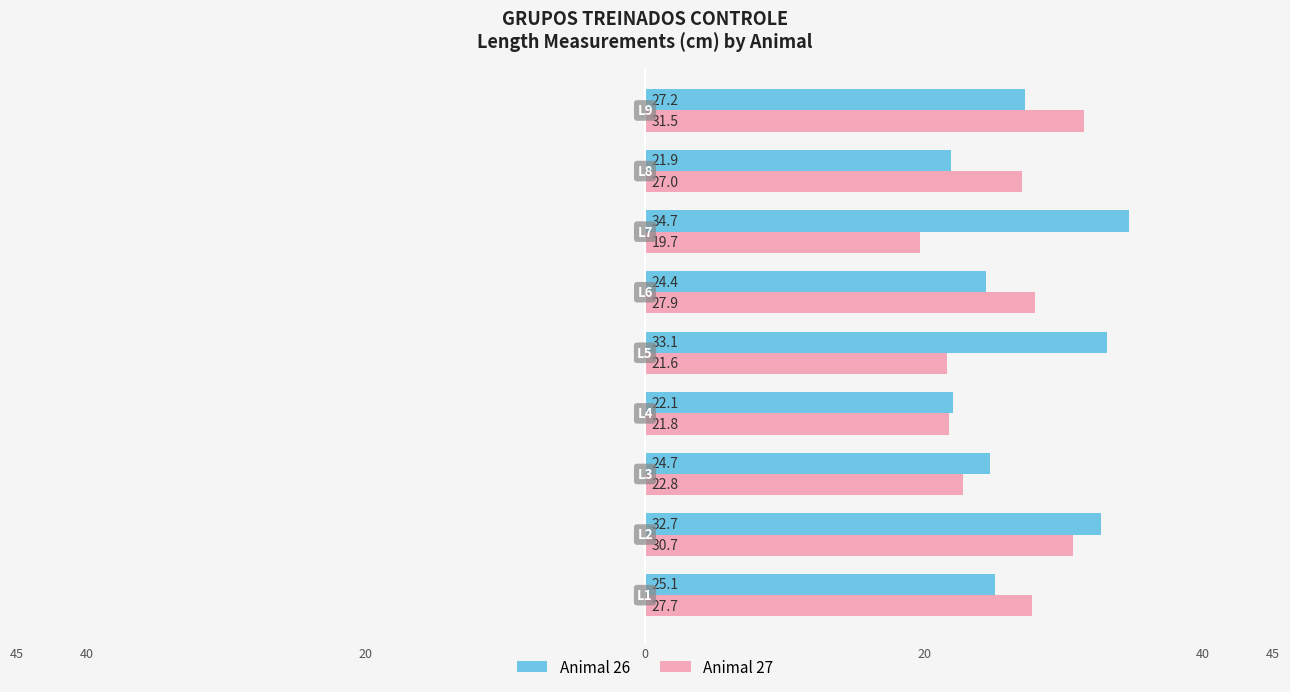

At how many categories does at least one series exceed 19?

9